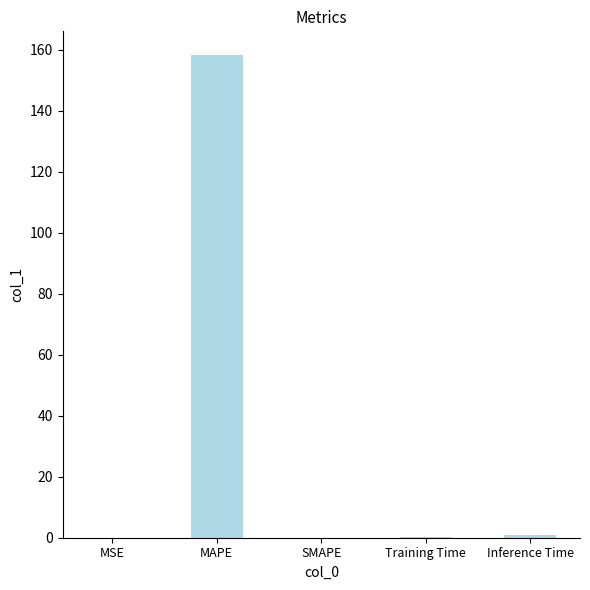

How many series are shown in this chart?

1